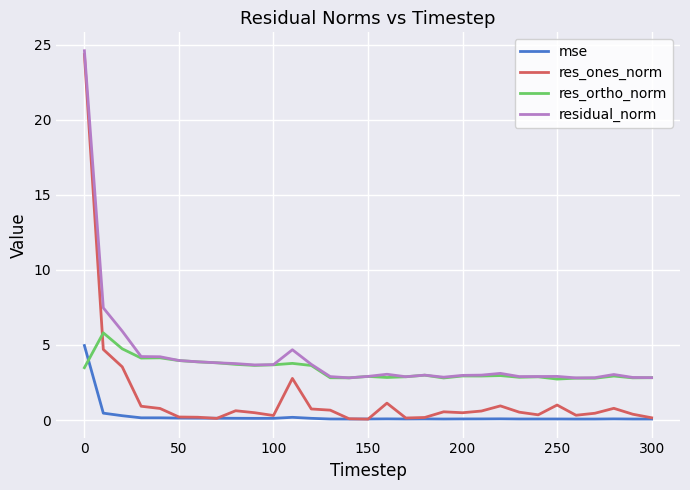

True or false: residual_norm and mse cross at least once.

False